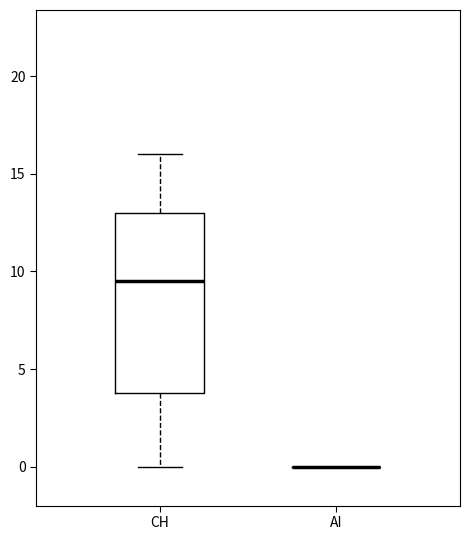

Reading left to right, read every box against the y-axis: the position of its median line, the range the box covers, and the ends of its whiskers. The values are not printed on the chart, so give them approximately, as read against the axis.

CH: median 9.5, box 4.0 to 13.0, whiskers 0.0 to 16.0
AI: box collapsed to a line at 0.0, whiskers 0.0 to 0.0